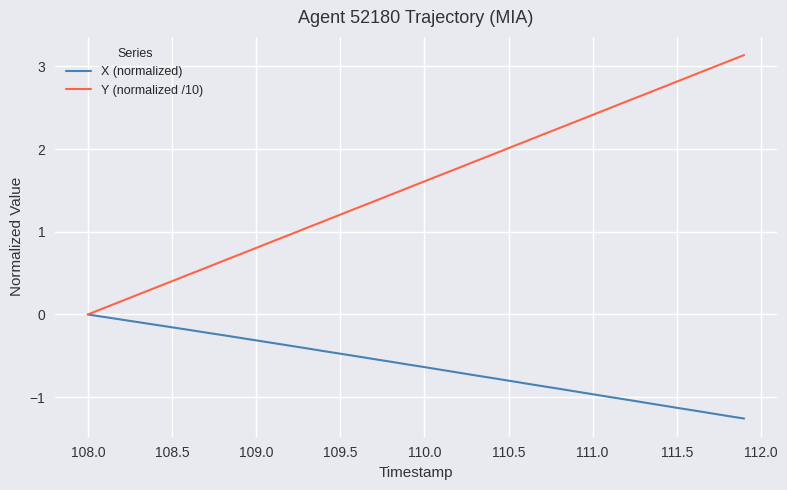

What is the minimum value shown in the chart?

-1.3